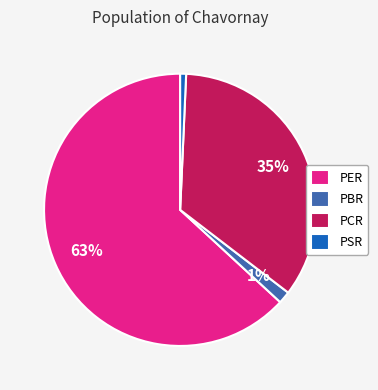

Which slice is the largest?

PER